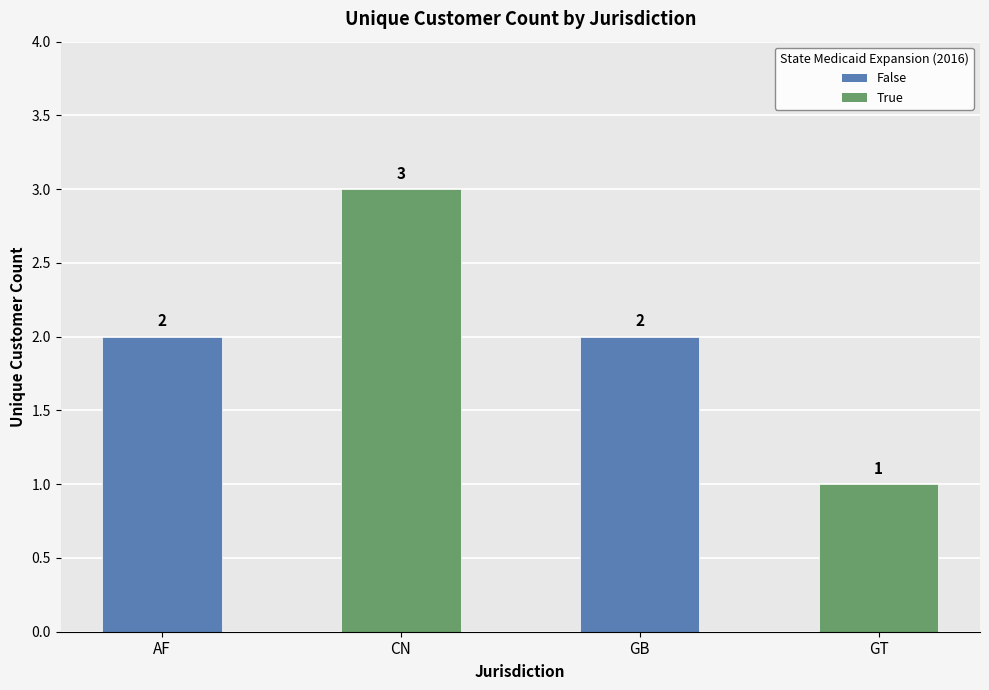

What is the difference between the maximum and minimum values?

2